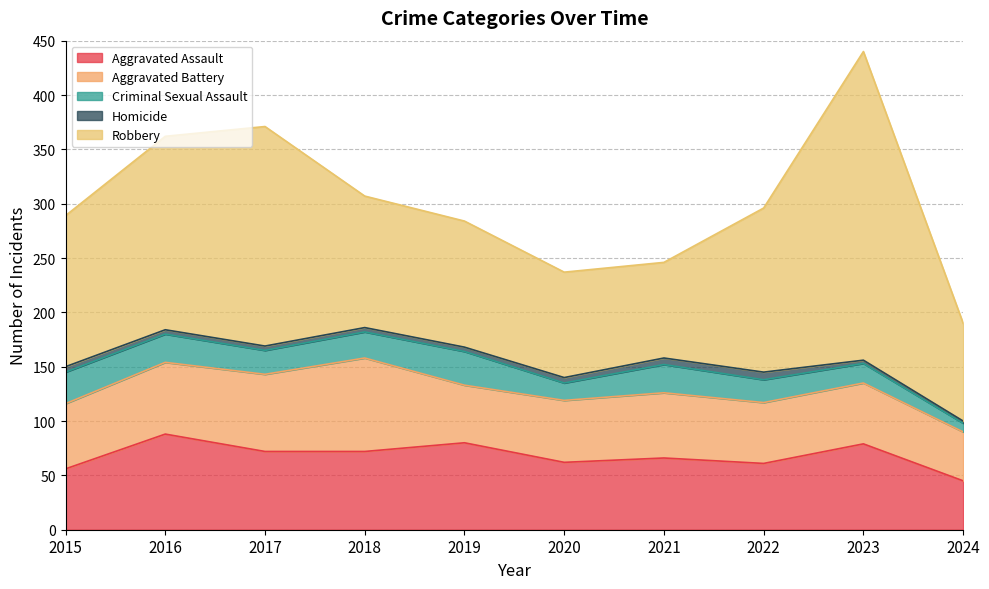

How many lines are shown in the chart?

5